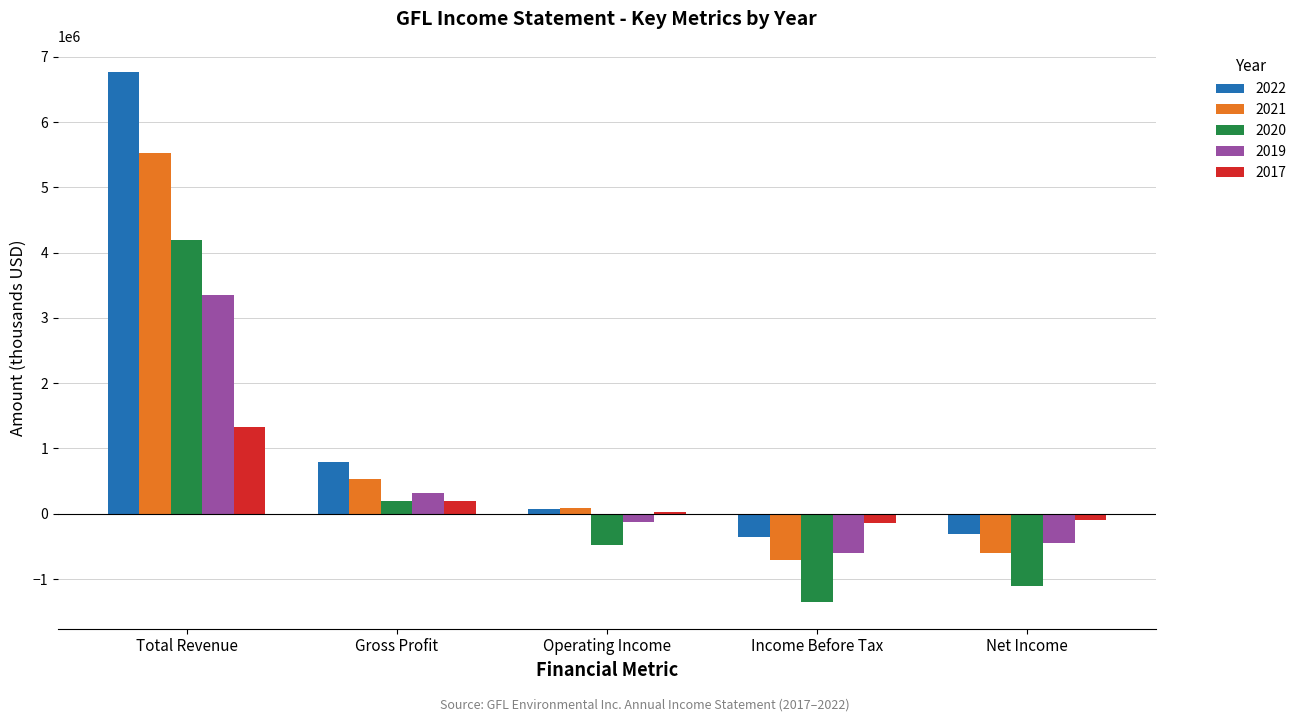

Is the value of 2021 at Income Before Tax greater than the value of 2017 at Operating Income?

No